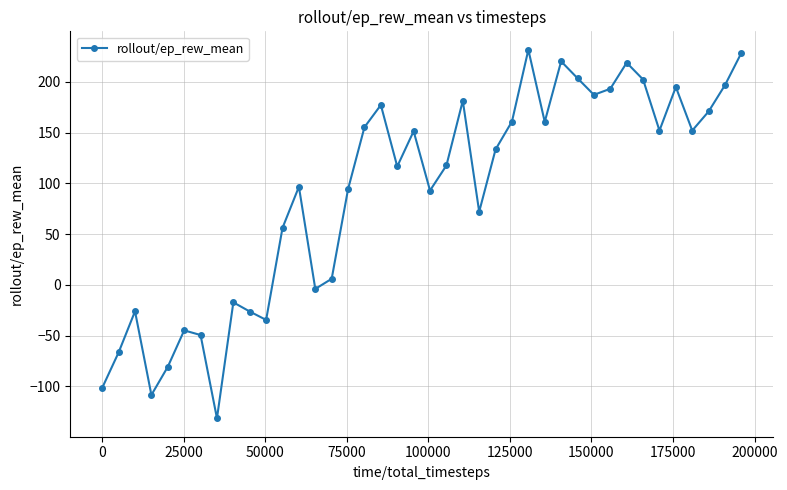

What is the difference between the maximum and second lowest values?

340.4